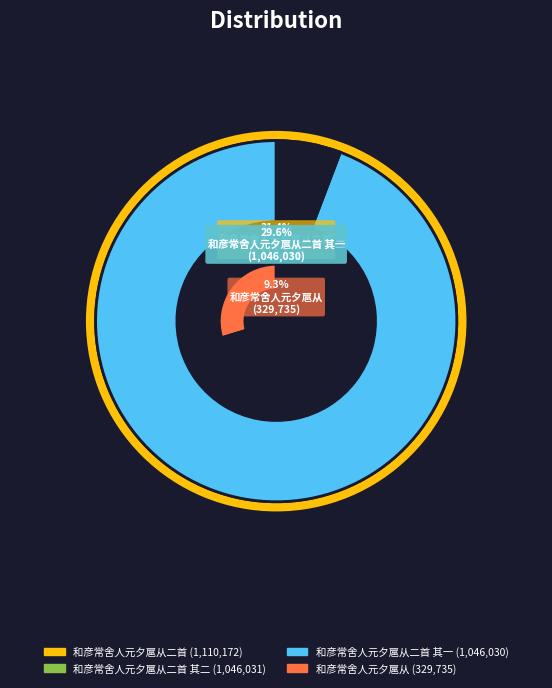

True or false: 和彦常舍人元夕扈从二首 accounts for 18% of the total.

False